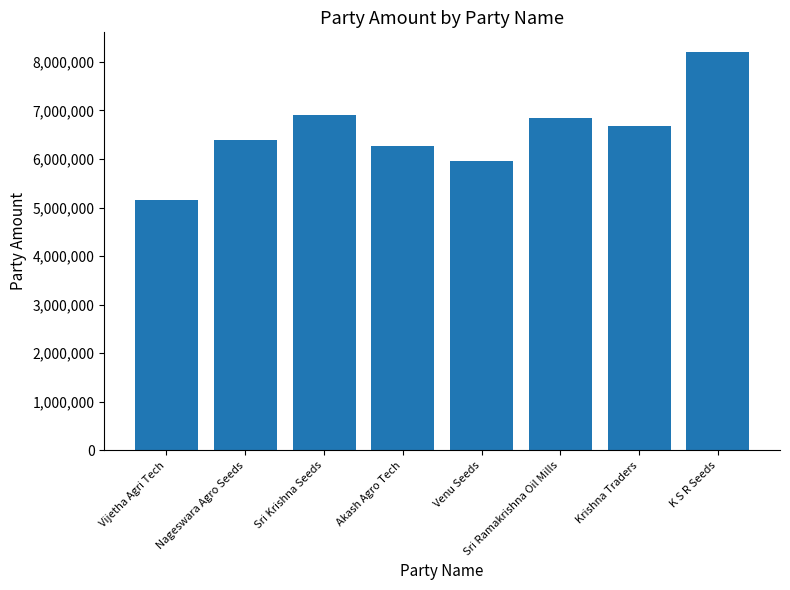

What value does the data have at Krishna Traders, to the nearest 50?

6673000